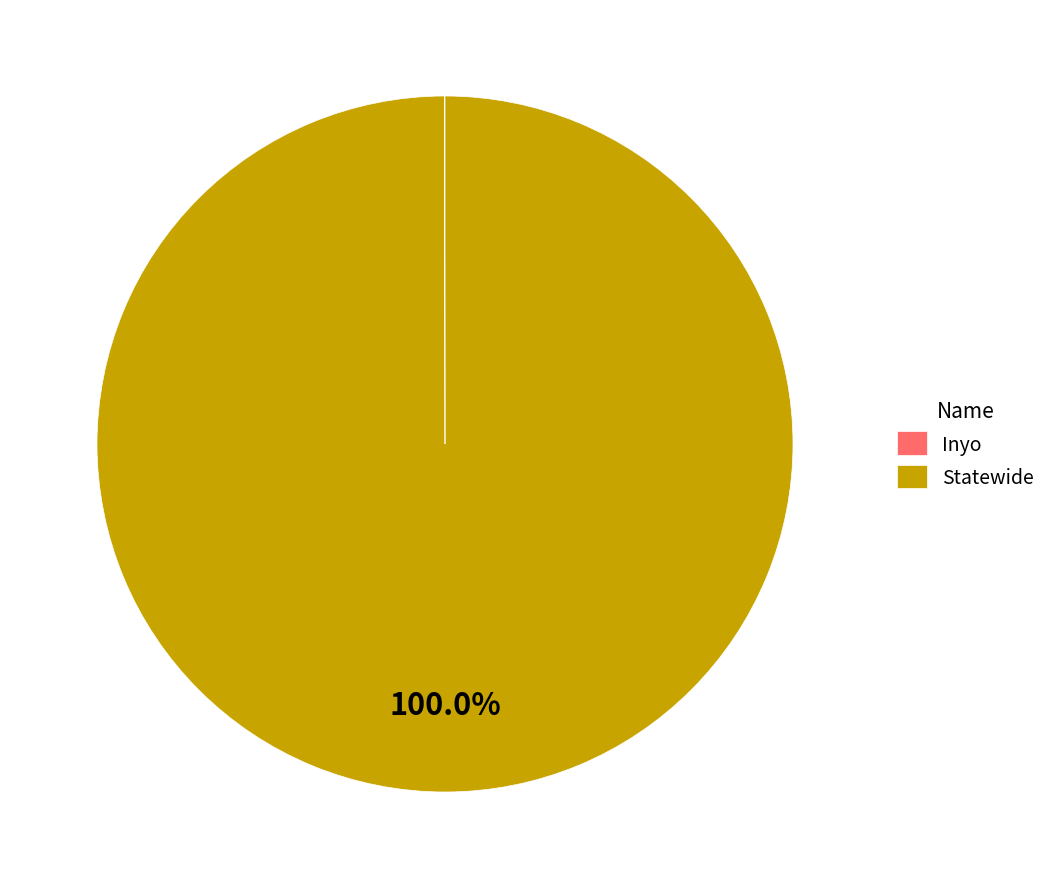

Which category has the biggest portion of the pie?

Statewide